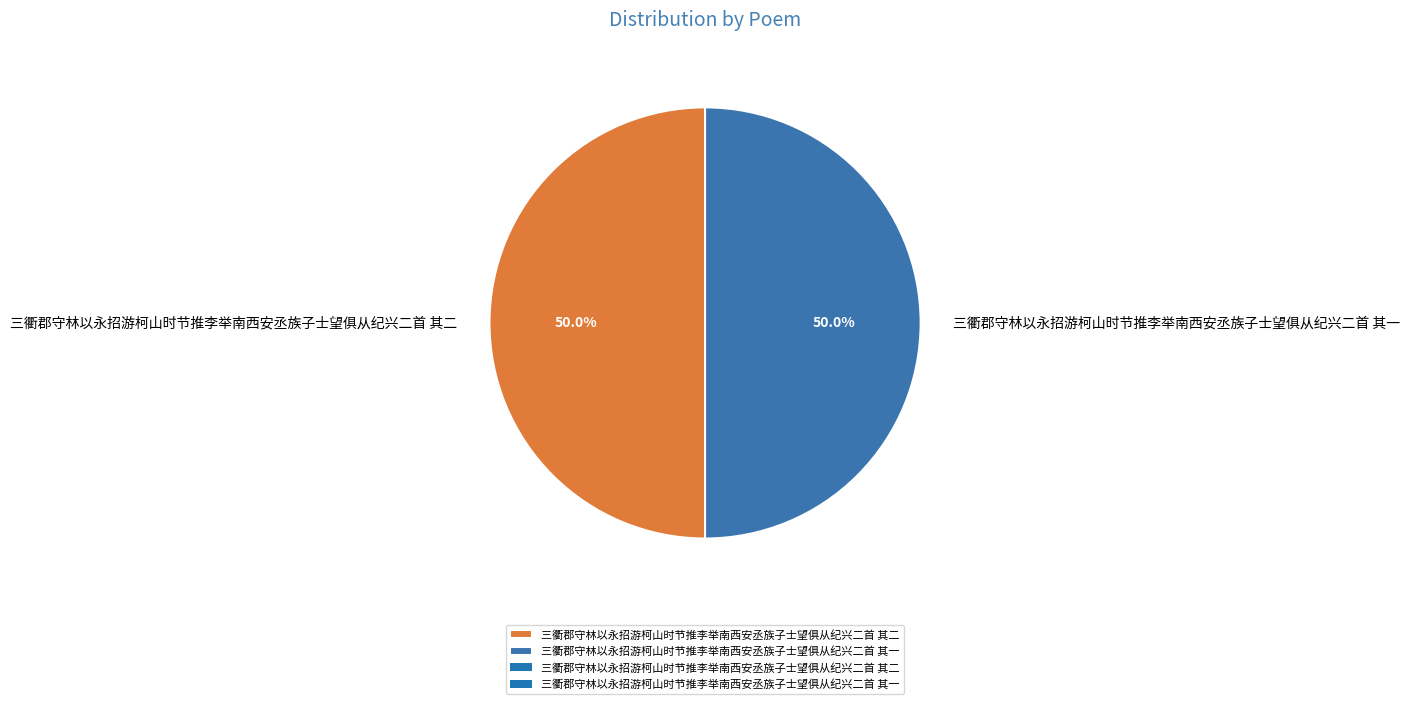

What percentage is the 三衢郡守林以永招游柯山时节推李举南西安丞族子士望俱从纪兴二首 其二 slice, to the nearest percent?

50%